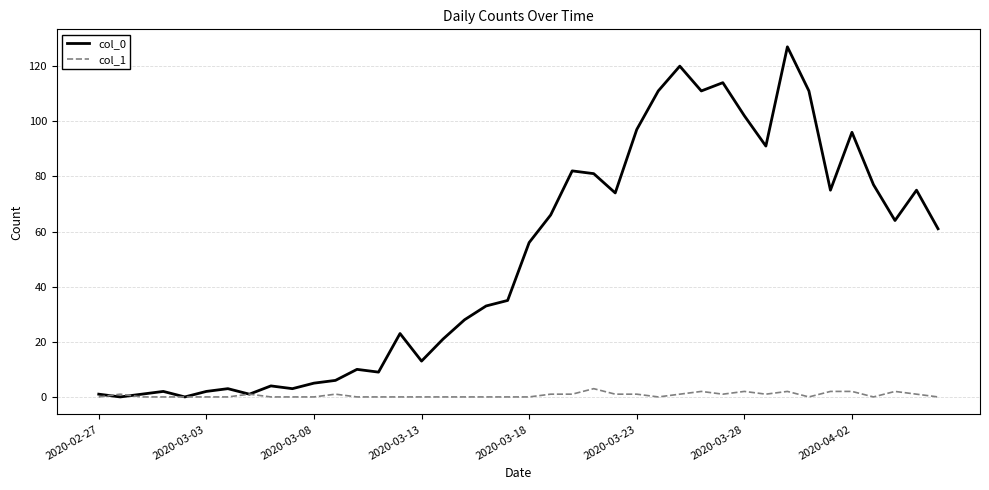

Which series has the largest total across all categories?

col_0